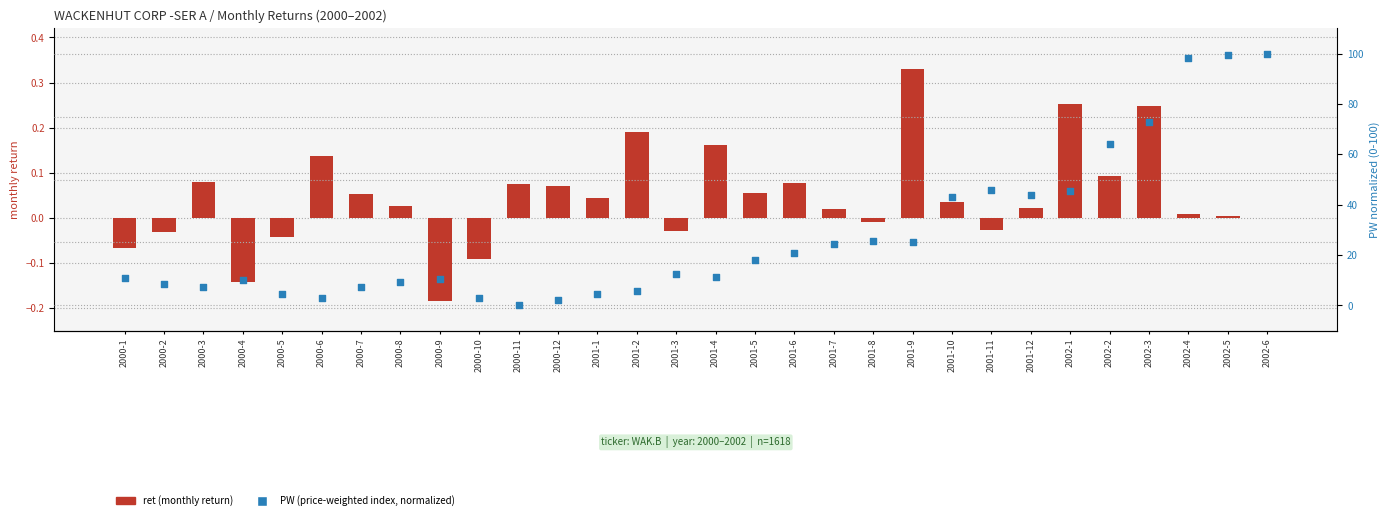

What is the total value across all series at 2000-12?

2.3